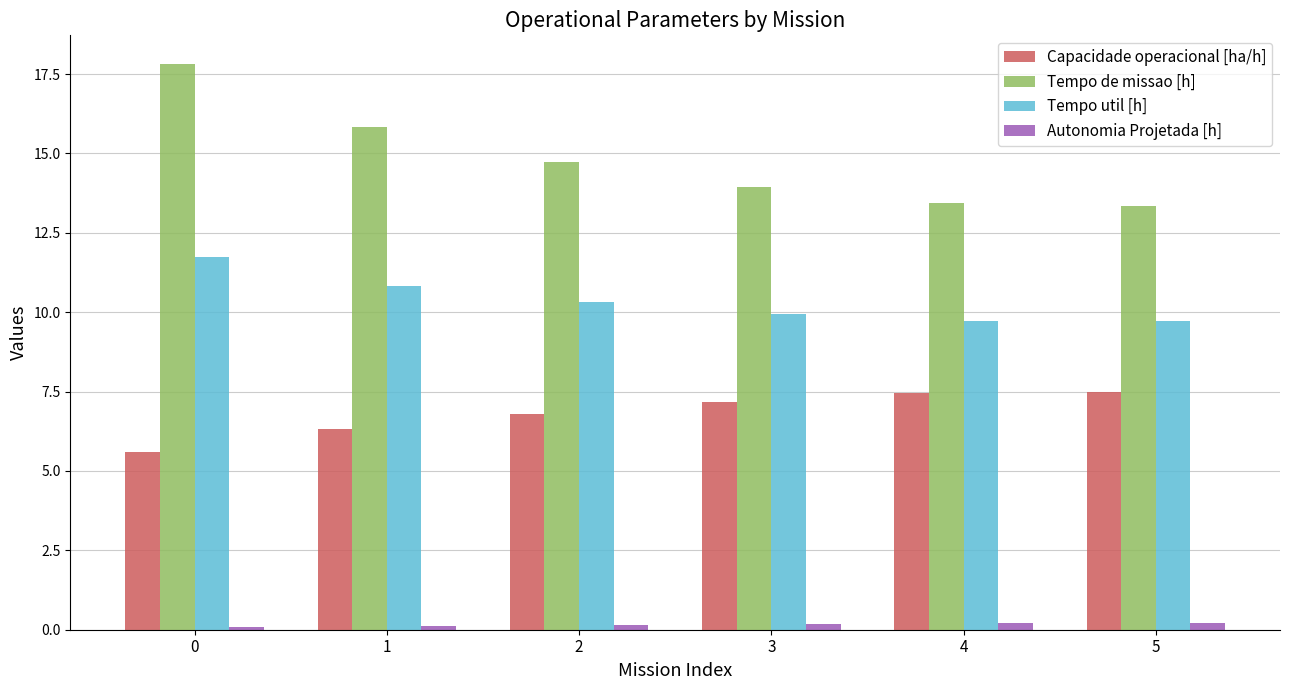

Between 0 and 5, which series saw the biggest shift?

Tempo de missao [h]